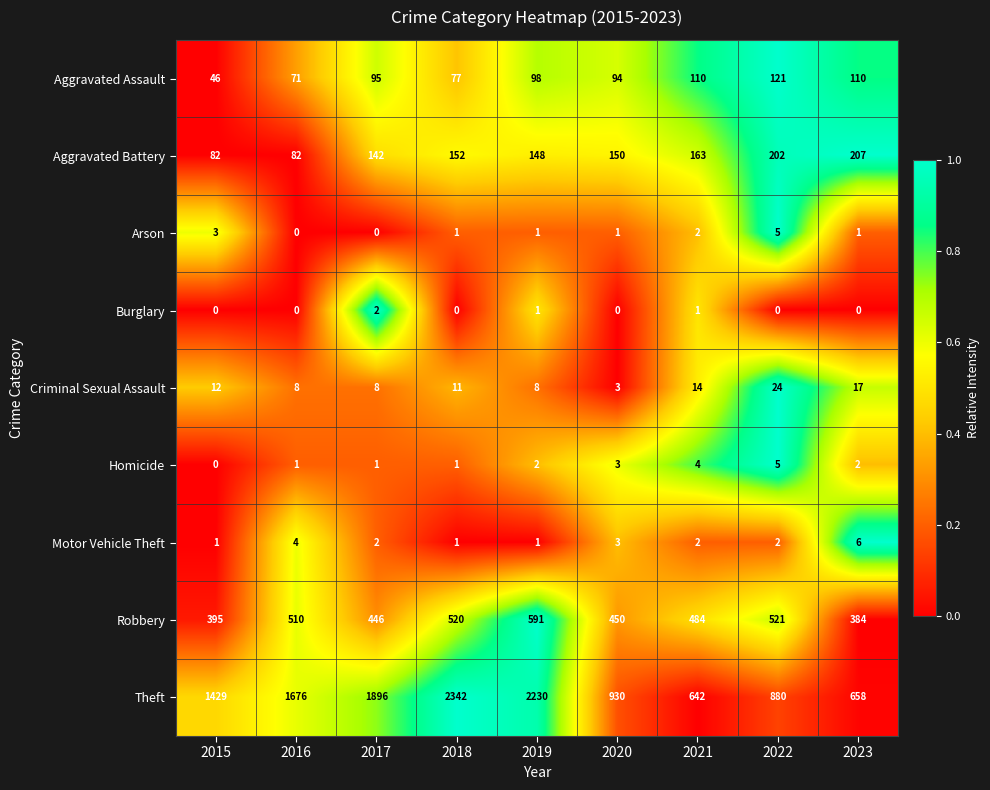

At how many categories does at least one series exceed 0?

9